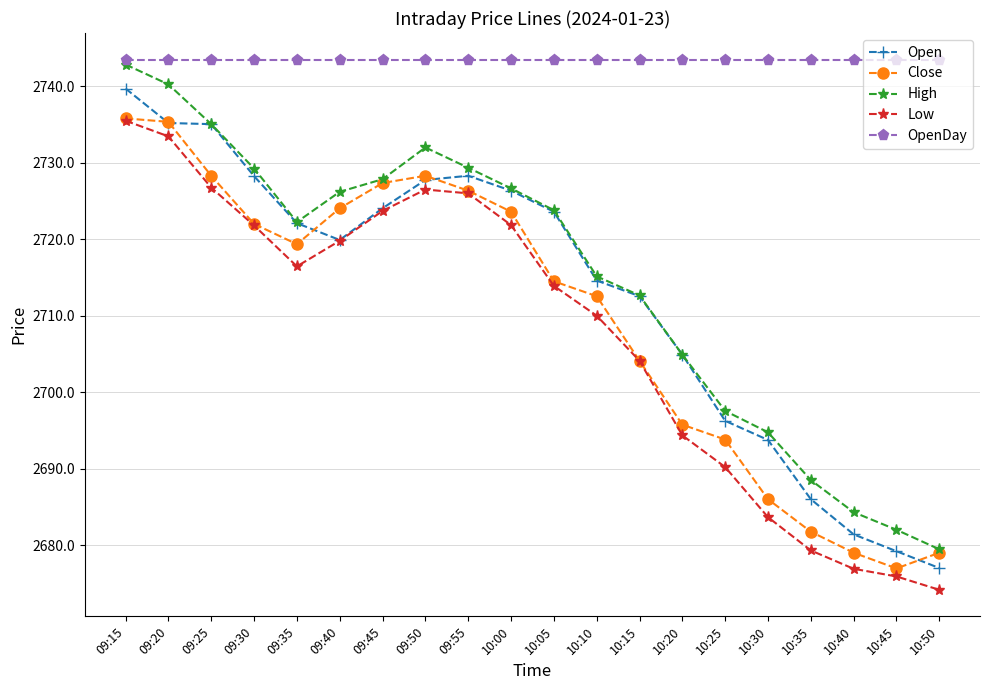

What is the label of the 16th point from the left?

10:30